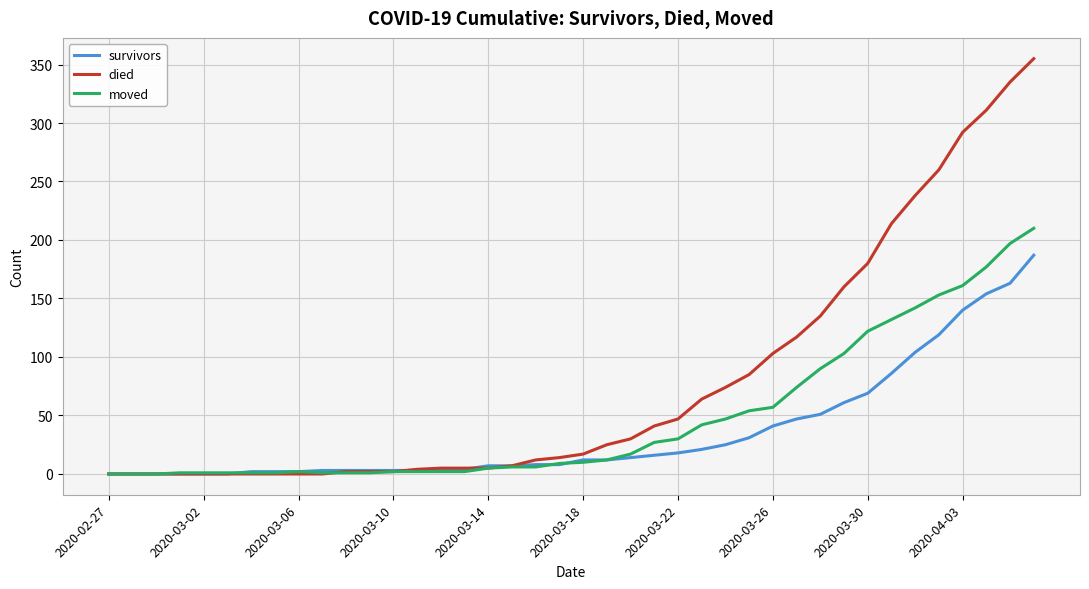

What is the greatest value displayed?

355